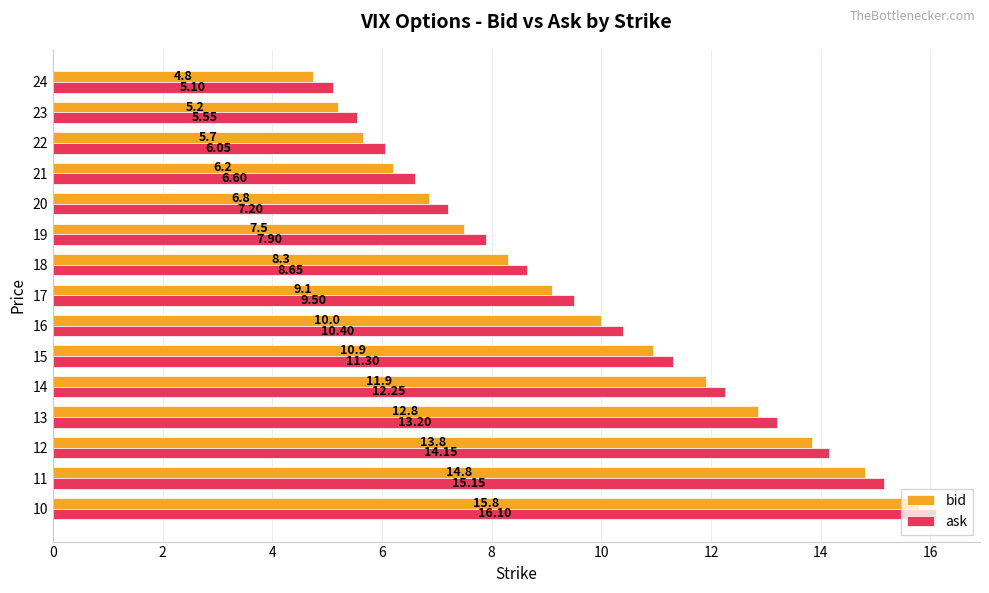

What is the sum of all bid values?

143.7